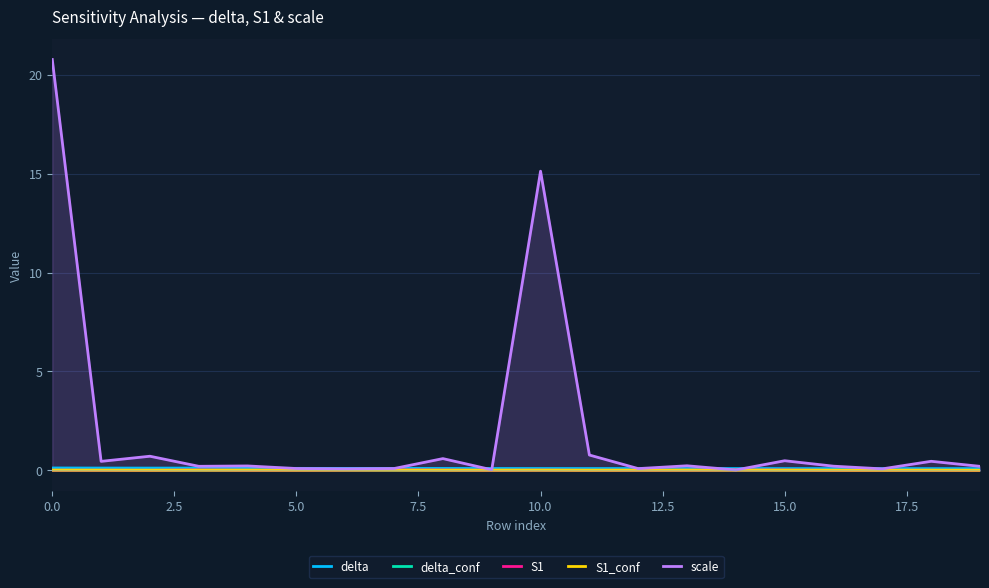

Which series has the widest spread of values?

scale